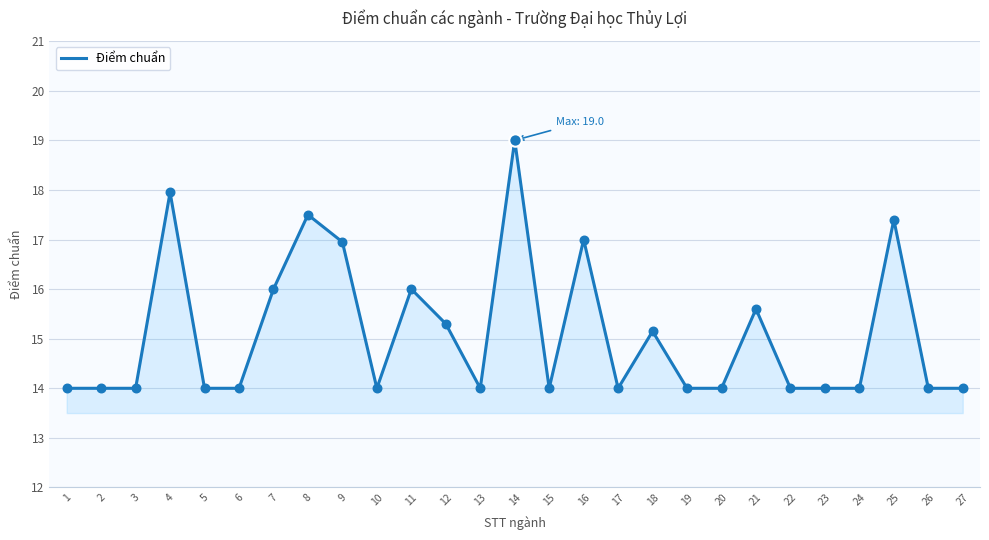

What is the ratio of the value at 10 to the value at 21?

0.9